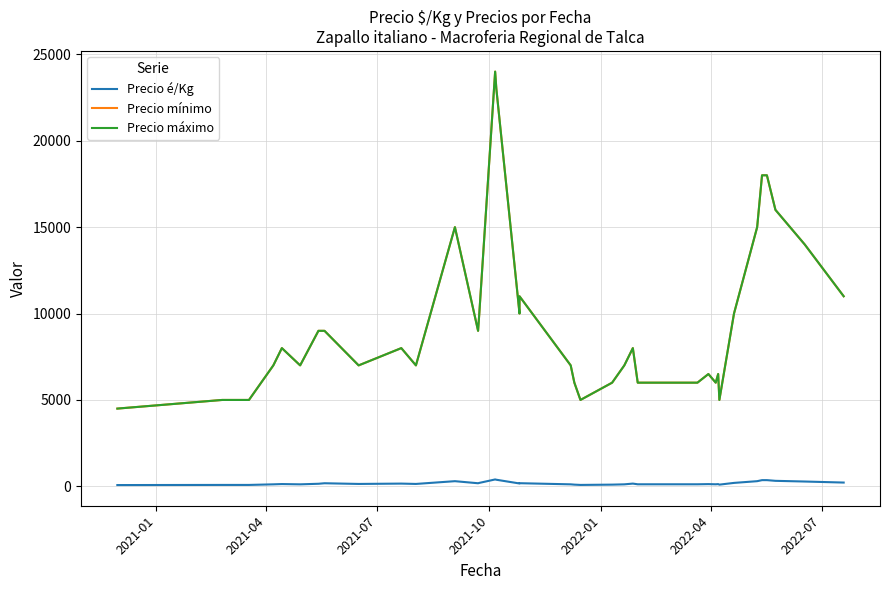

At how many categories does at least one series exceed 15699?

6